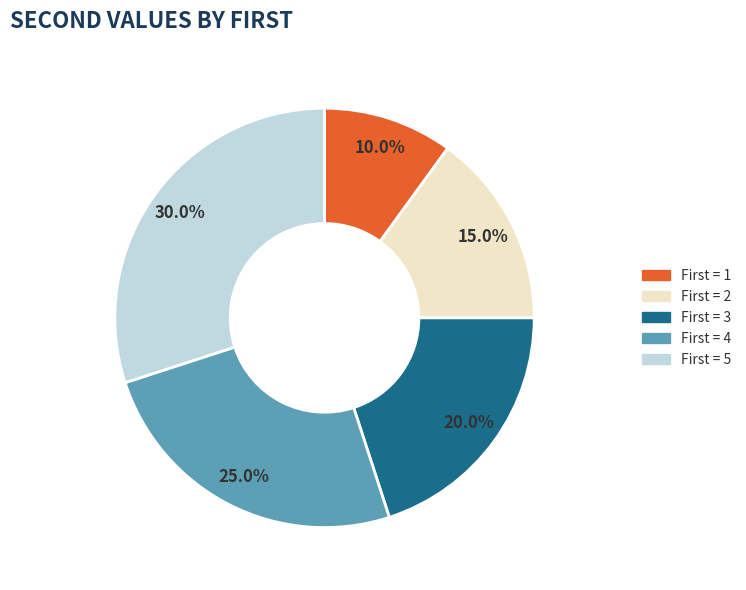

Is there any slice that represents more than half of the pie?

No